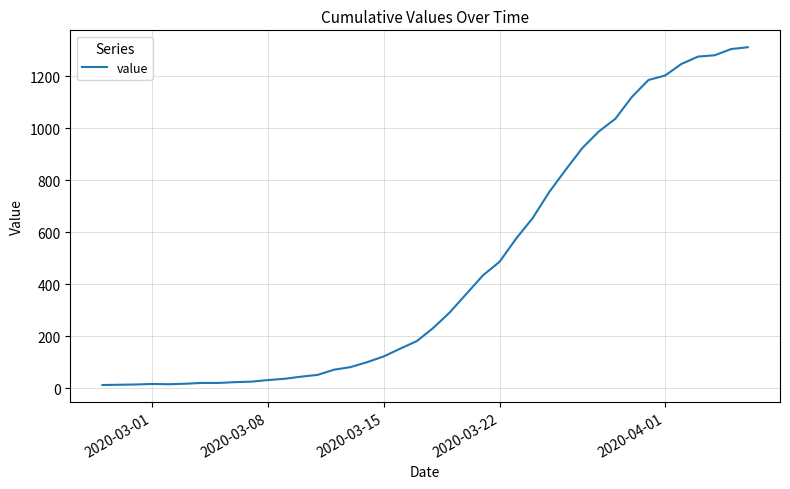

What is the difference between the maximum and minimum values?

1299